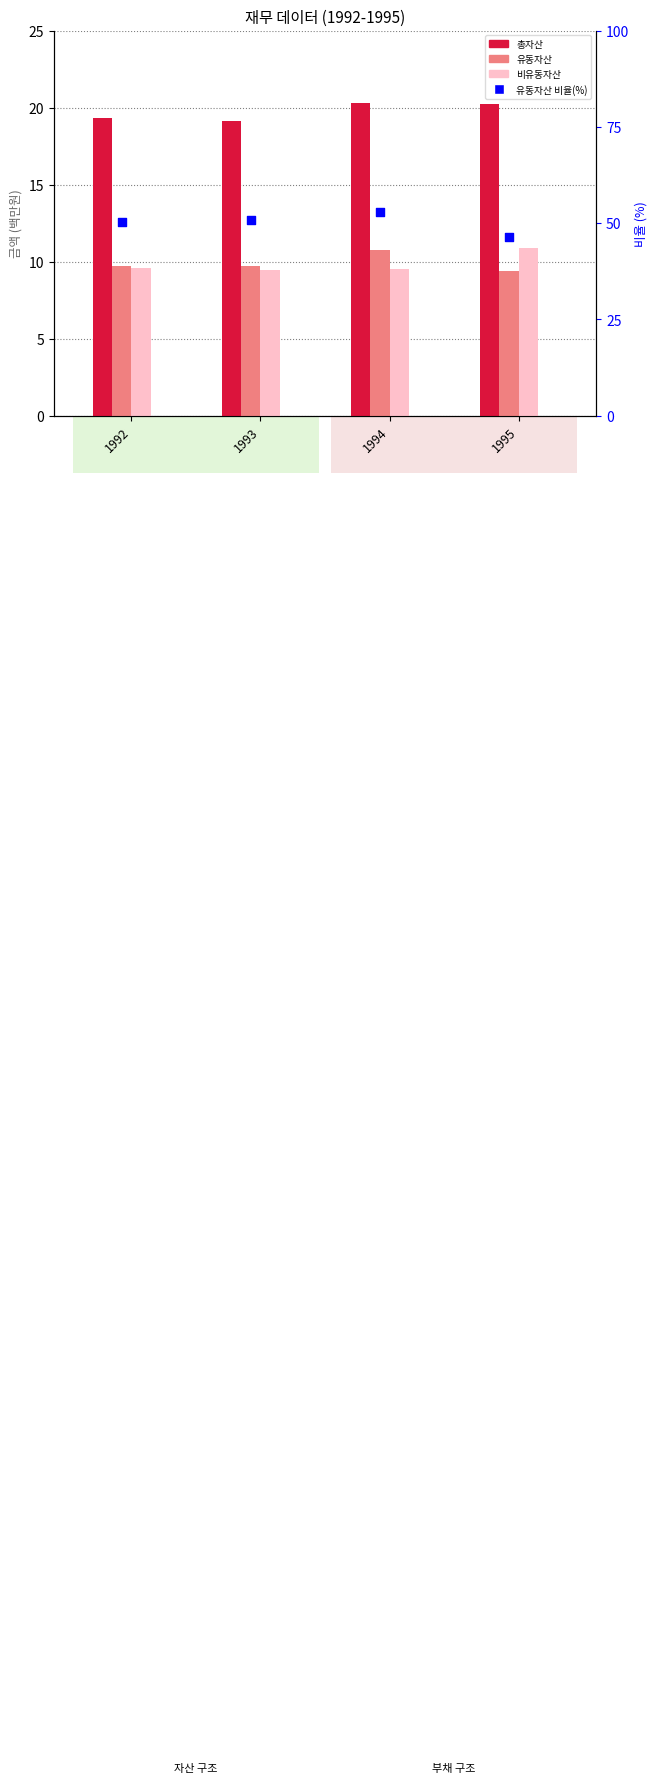

Which series has the largest total across all categories?

유동자산 비율(%)